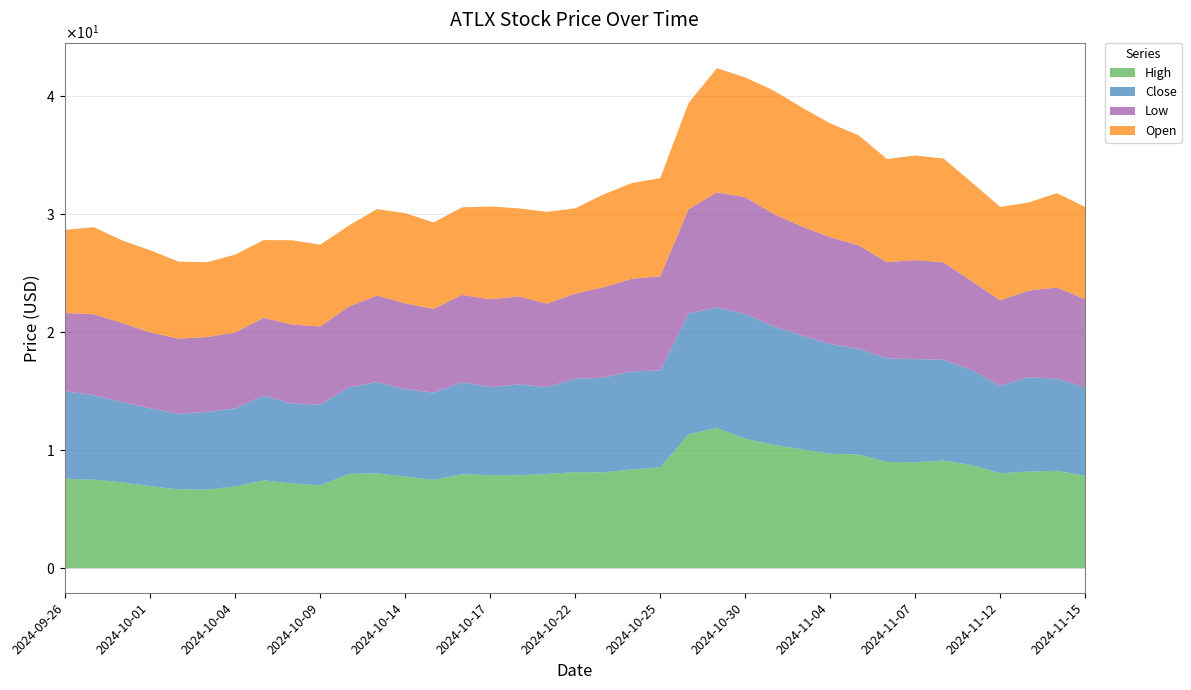

Reading left to right, transcribe all the data shown in this chart.

High: 7.6	7.5	7.3	7.0	6.7	6.7	6.9	7.4	7.2	7.0	8.0	8.1	7.8	7.5	8.0	7.9	7.9	8.0	8.1	8.1	8.4	8.6	11.4	11.9	11.0	10.5	10.1	9.7	9.6	9.0	9.0	9.1	8.8	8.1	8.2	8.3	7.8
Close: 7.4	7.2	6.8	6.6	6.4	6.6	6.6	7.2	6.8	6.8	7.3	7.7	7.4	7.4	7.8	7.5	7.7	7.4	7.9	8.0	8.3	8.2	10.2	10.2	10.6	10.1	9.7	9.3	9.0	8.8	8.8	8.5	8.1	7.4	8.0	7.8	7.5
Low: 6.7	6.9	6.7	6.4	6.4	6.3	6.4	6.6	6.7	6.6	6.9	7.3	7.3	7.1	7.4	7.4	7.5	7.1	7.2	7.7	7.8	8.0	8.8	9.8	9.9	9.5	9.2	9.1	8.8	8.1	8.4	8.3	7.5	7.2	7.3	7.7	7.5
Open: 7.1	7.4	7.0	7.0	6.5	6.3	6.6	6.6	7.1	6.9	6.9	7.3	7.7	7.3	7.4	7.9	7.5	7.8	7.2	7.9	8.1	8.3	9.0	10.5	10.2	10.5	10.1	9.6	9.3	8.8	8.9	8.8	8.4	7.9	7.5	8.0	7.8